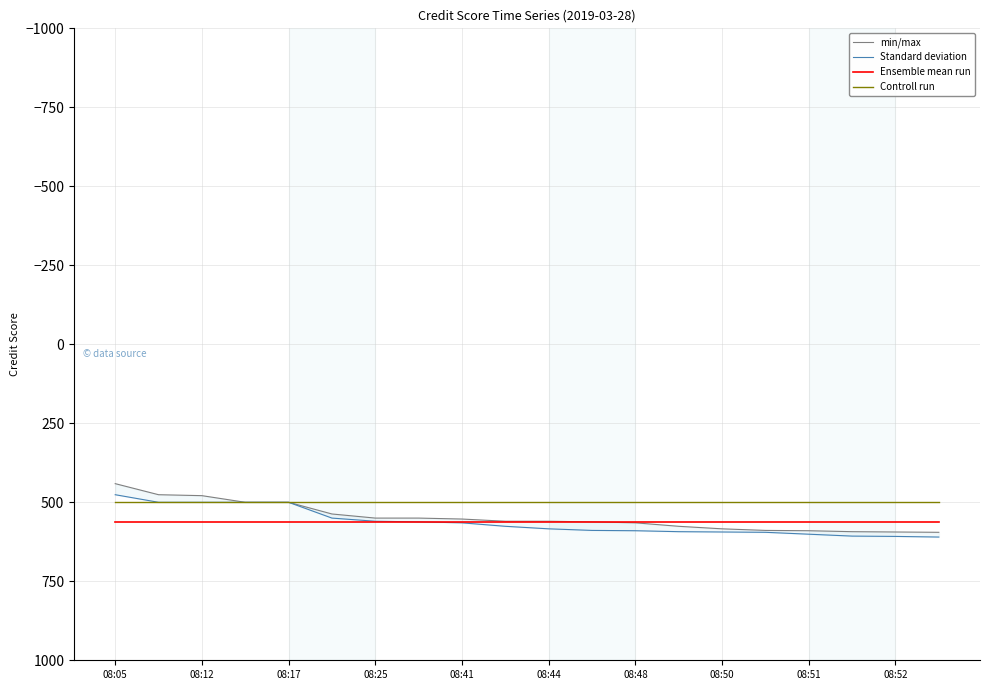

What is the maximum value for Controll run?

500